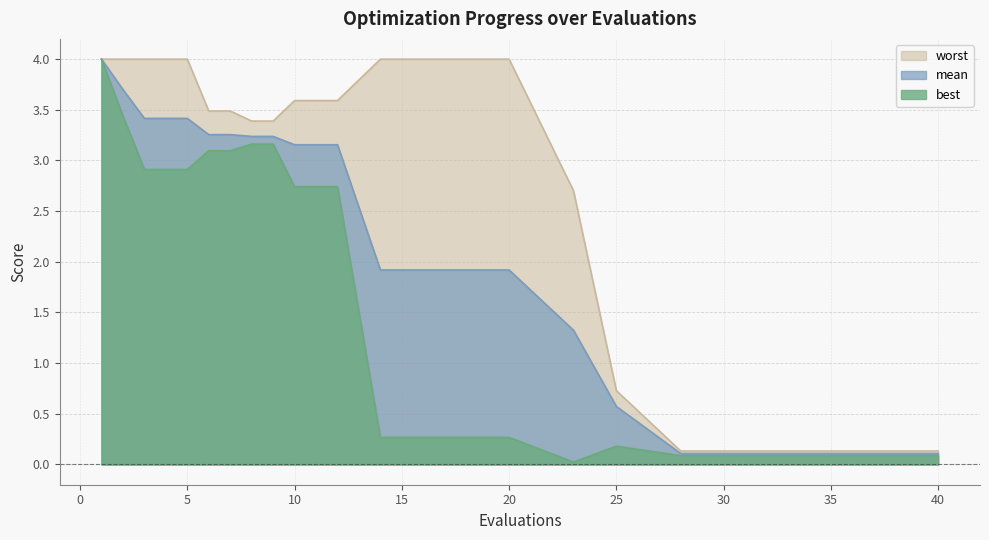

True or false: worst and best cross at least once.

False